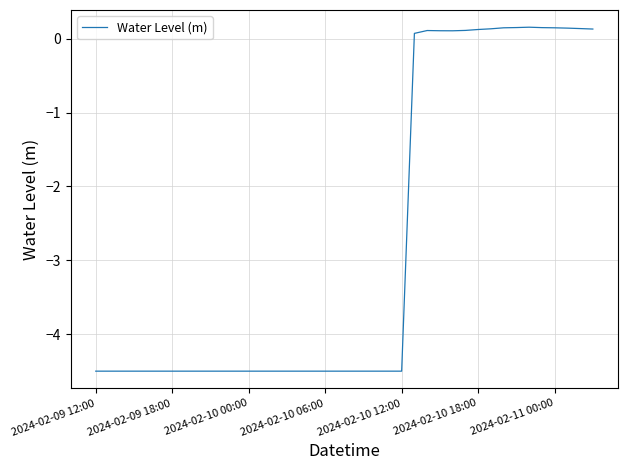

What is the difference between the maximum and minimum values?

4.7